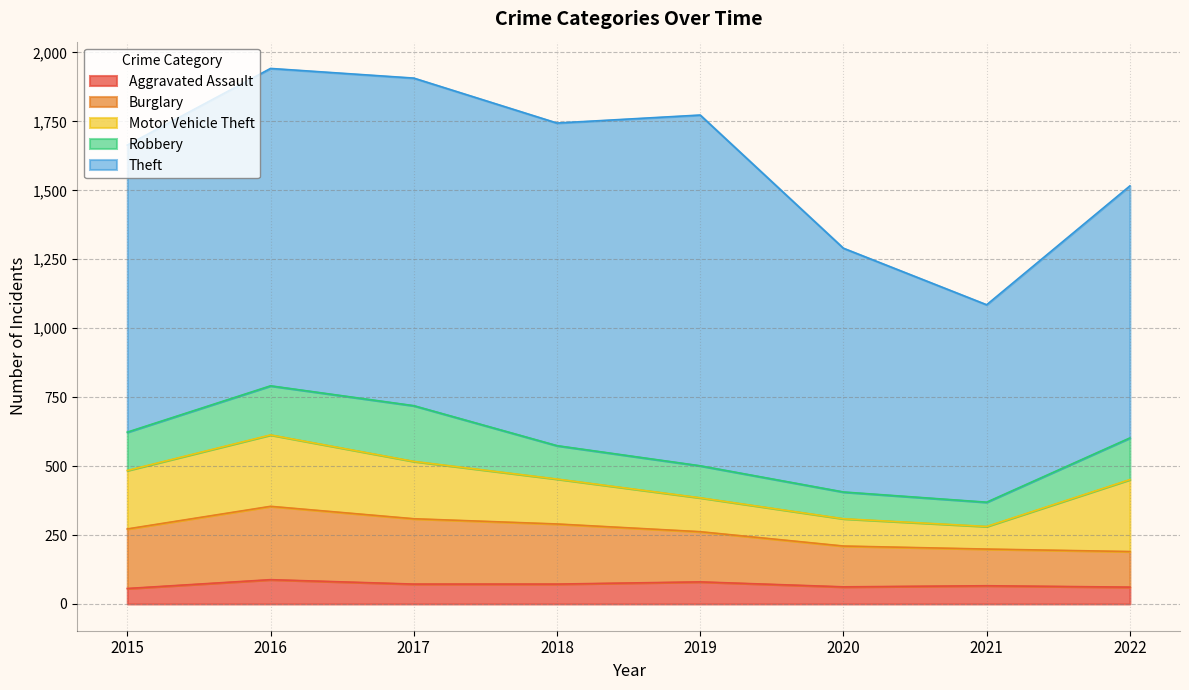

What is the value of the Motor Vehicle Theft point at the 8th from the left?

261